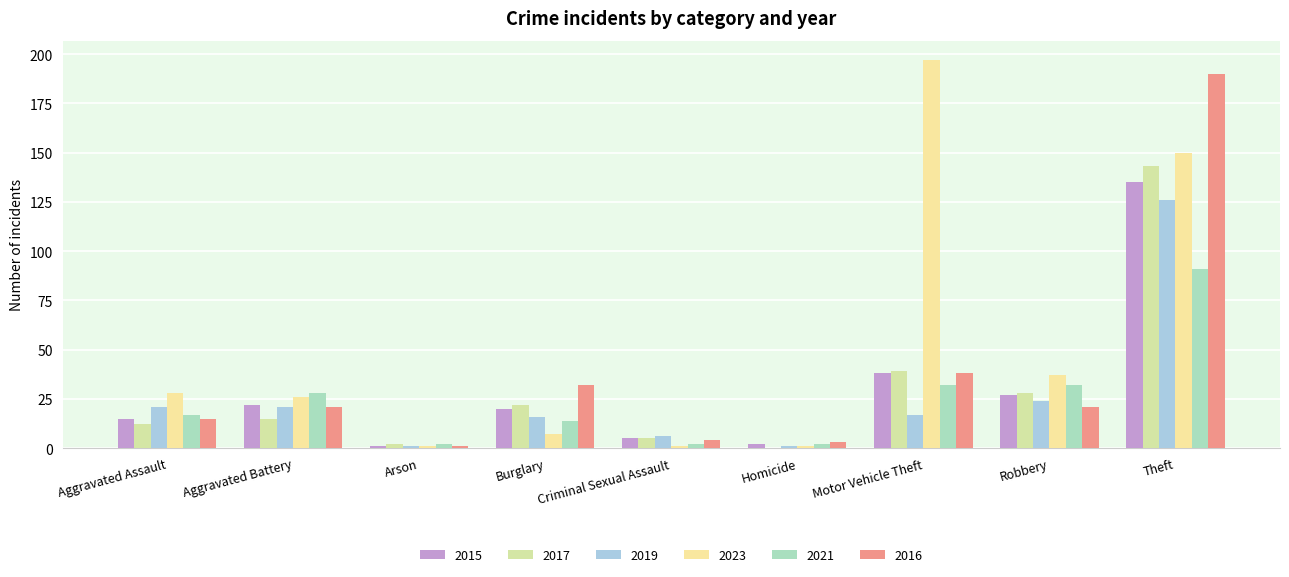

Reading left to right, list all the values displayed in this chart.

2015: 15	22	1	20	5	2	38	27	135
2017: 12	15	2	22	5	0	39	28	143
2019: 21	21	1	16	6	1	17	24	126
2023: 28	26	1	7	1	1	197	37	150
2021: 17	28	2	14	2	2	32	32	91
2016: 15	21	1	32	4	3	38	21	190